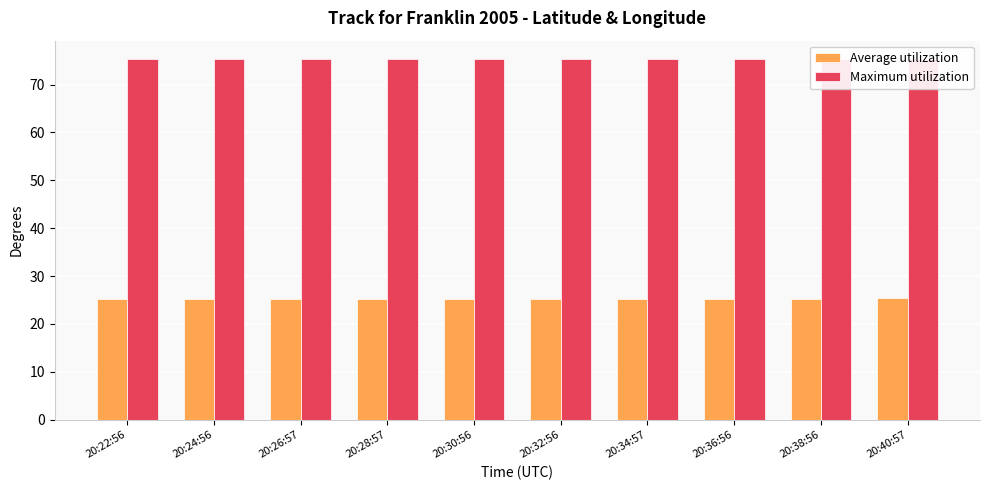

Reading left to right, list all the values displayed in this chart.

Average utilization: 20:22:56=25.3	20:24:56=25.3	20:26:57=25.3	20:28:57=25.3	20:30:56=25.3	20:32:56=25.3	20:34:57=25.3	20:36:56=25.3	20:38:56=25.3	20:40:57=25.3
Maximum utilization: 20:22:56=75.4	20:24:56=75.4	20:26:57=75.4	20:28:57=75.4	20:30:56=75.4	20:32:56=75.4	20:34:57=75.4	20:36:56=75.4	20:38:56=75.4	20:40:57=75.4